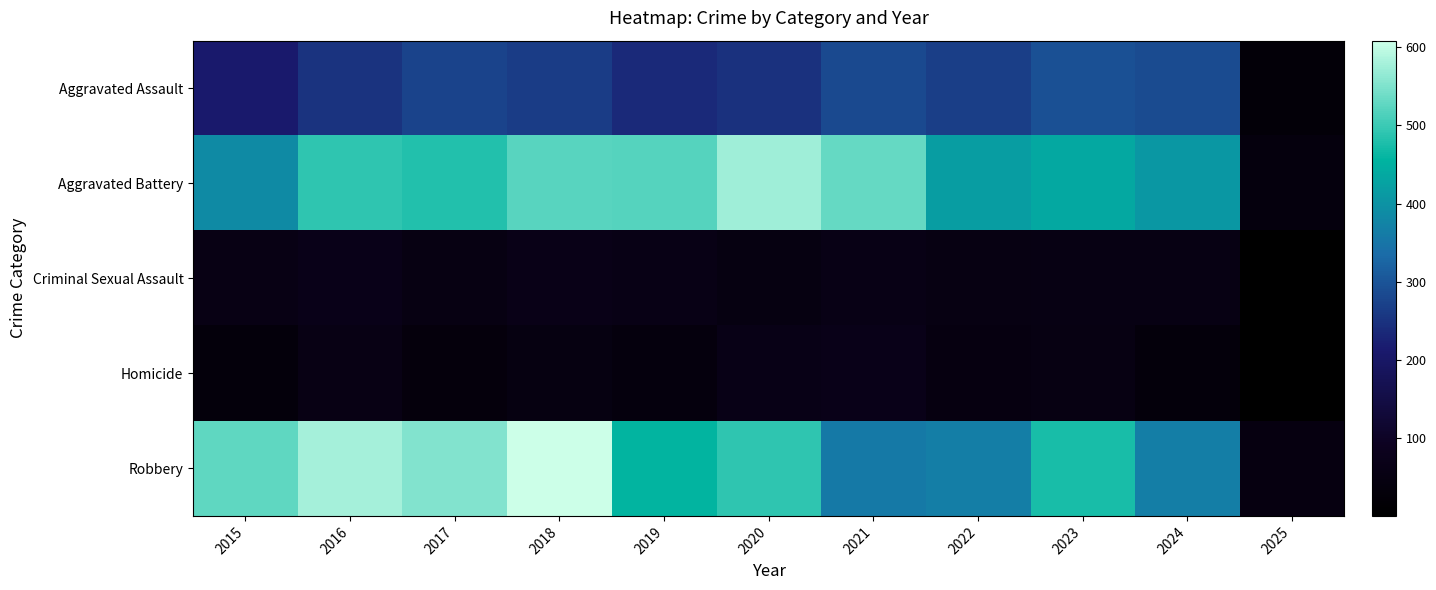

Count the number of data series in this chart.

5